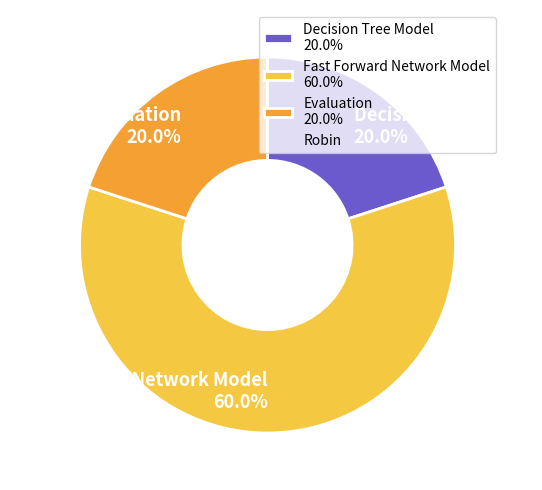

To the nearest percent, what percentage of the pie is Evaluation?

20%